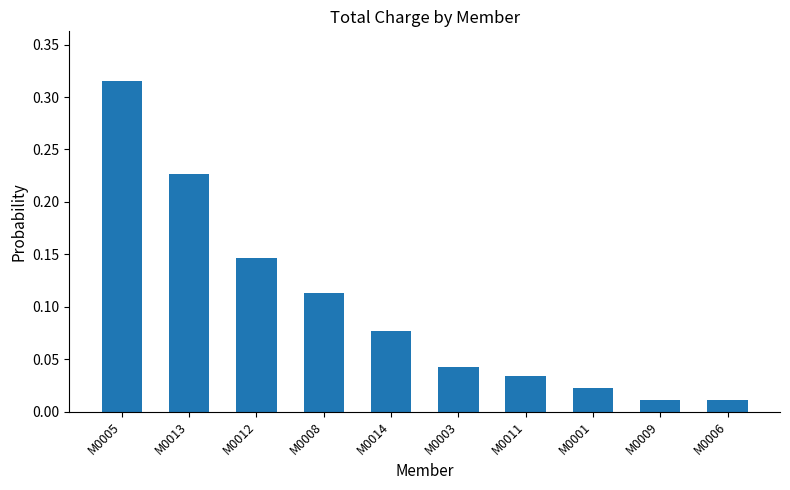

True or false: the data shows 0.0 at M0014.

False